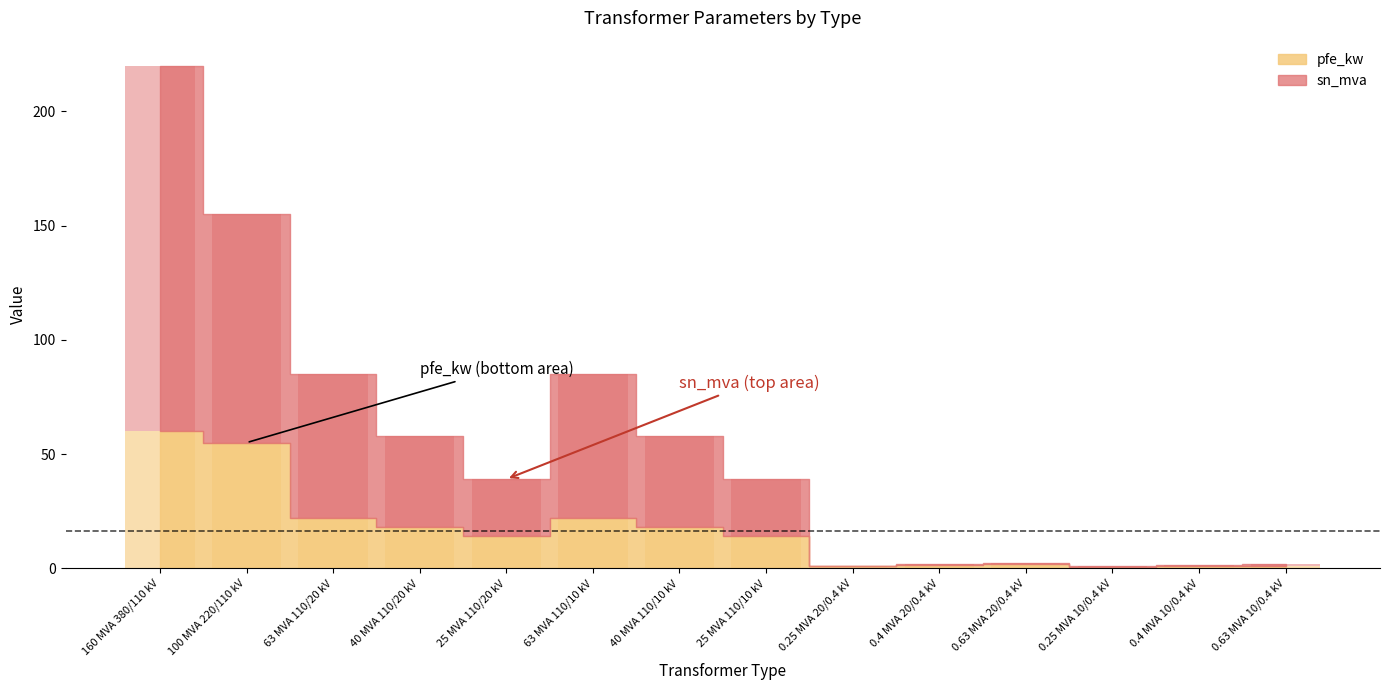

Which category has the lowest value across all series?

0.25 MVA 20/0.4 kV